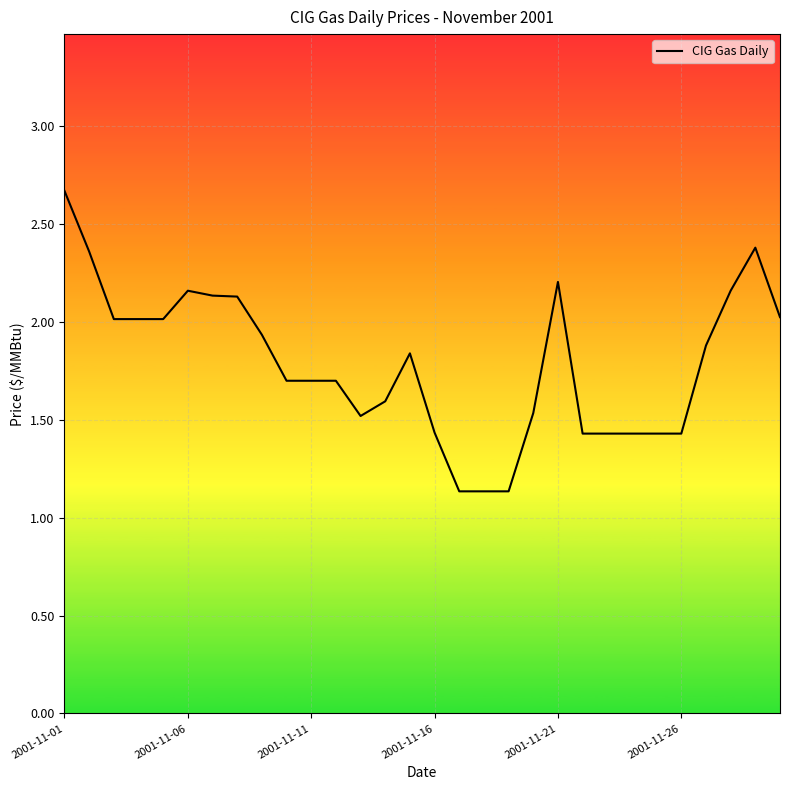

What is the greatest value displayed?

2.7